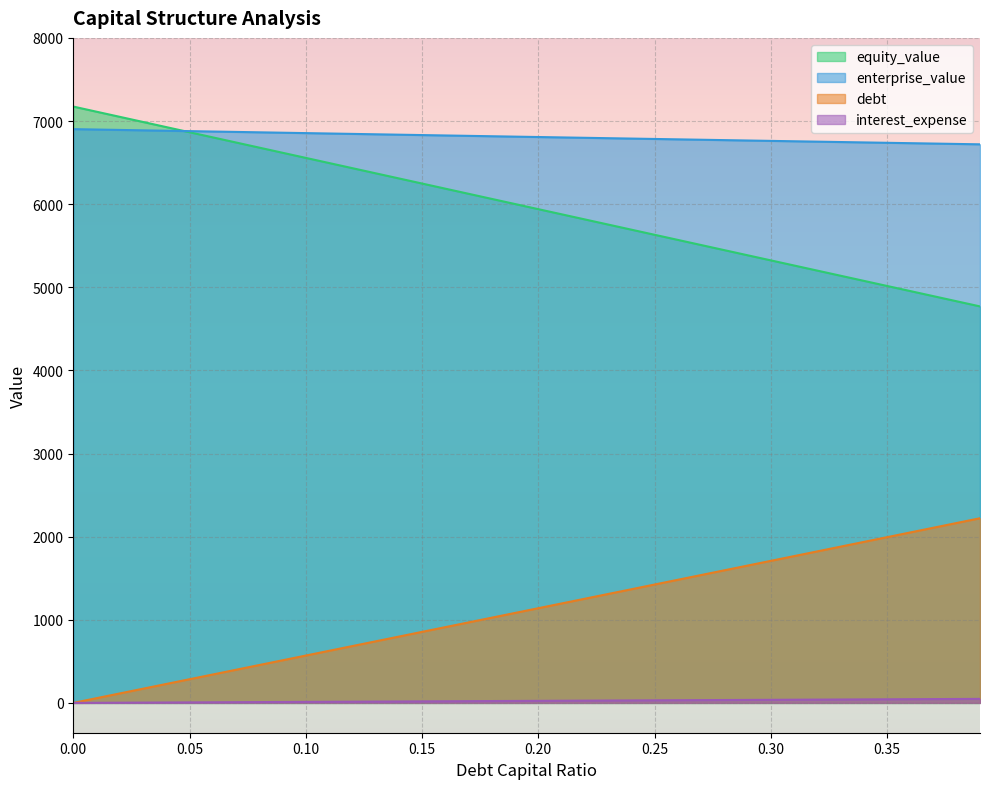

Rank the categories by equity_value value from highest to lowest.

0.0, 0.01, 0.02, 0.03, 0.04, 0.05, 0.06, 0.07, 0.08, 0.09, 0.1, 0.11, 0.12, 0.13, 0.14, 0.15, 0.16, 0.17, 0.18, 0.19, 0.2, 0.21, 0.22, 0.23, 0.24, 0.25, 0.26, 0.27, 0.28, 0.29, 0.3, 0.31, 0.32, 0.33, 0.34, 0.35, 0.36, 0.37, 0.38, 0.39